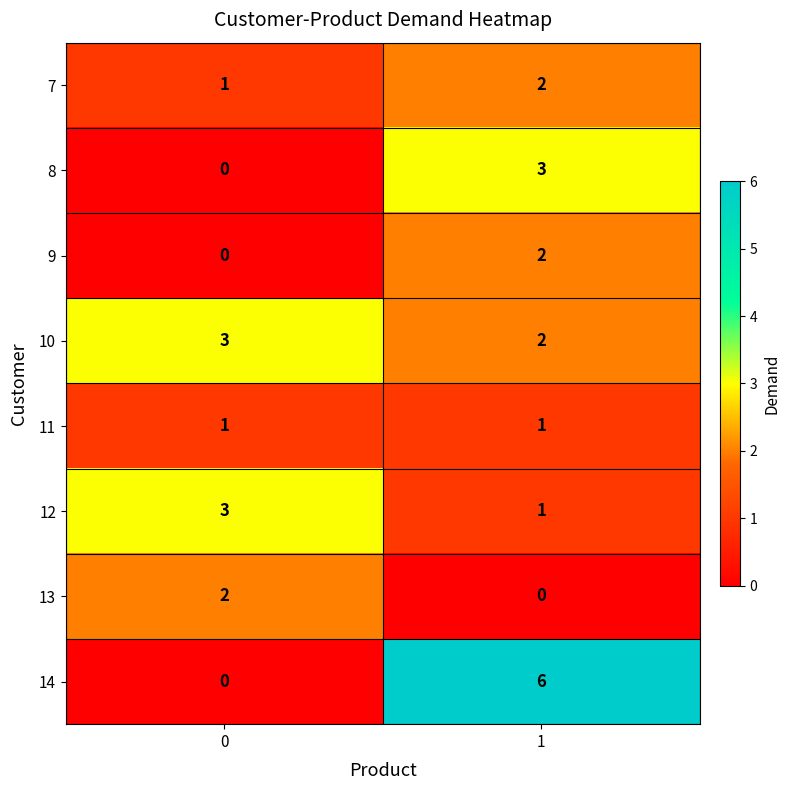

What is the maximum value for 12?

3